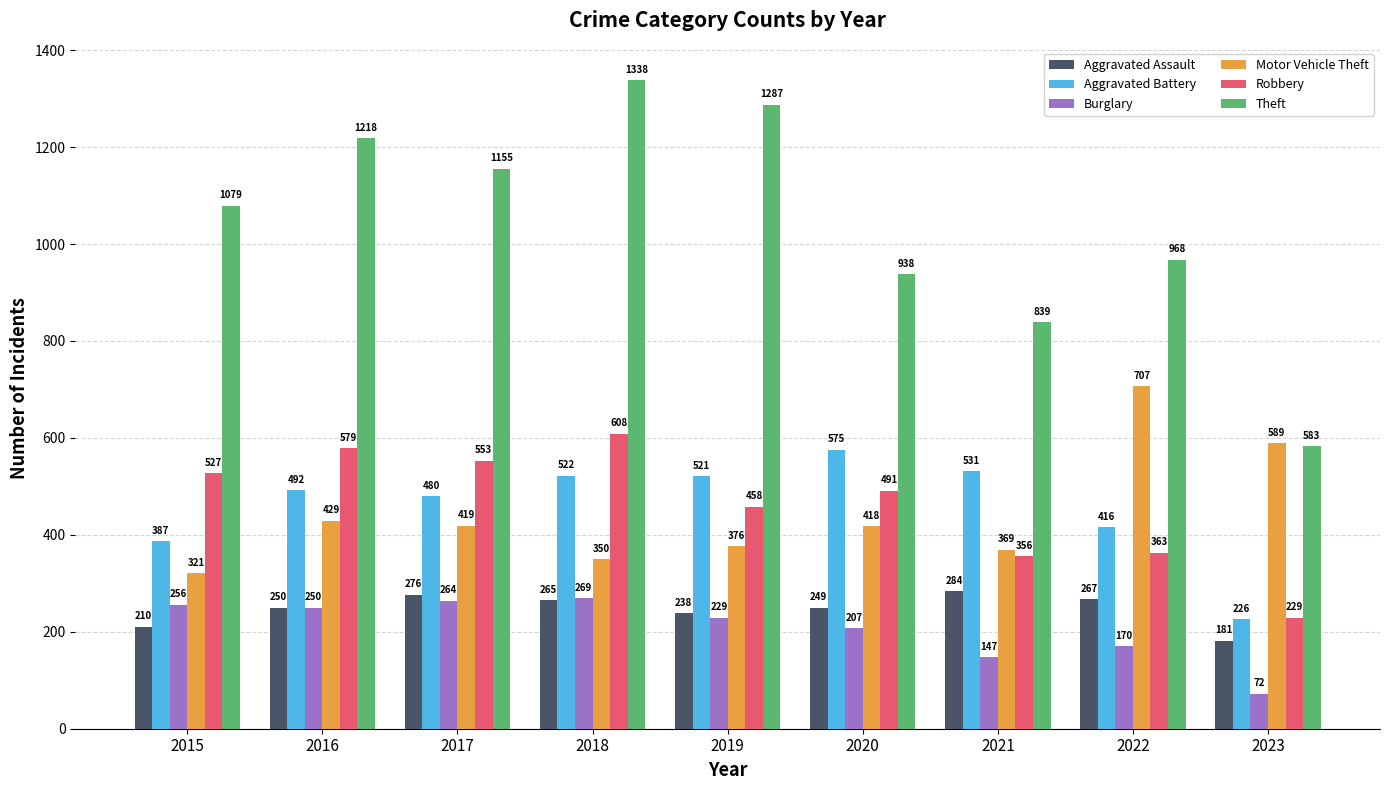

Rank the categories by Burglary value from highest to lowest.

2018, 2017, 2015, 2016, 2019, 2020, 2022, 2021, 2023